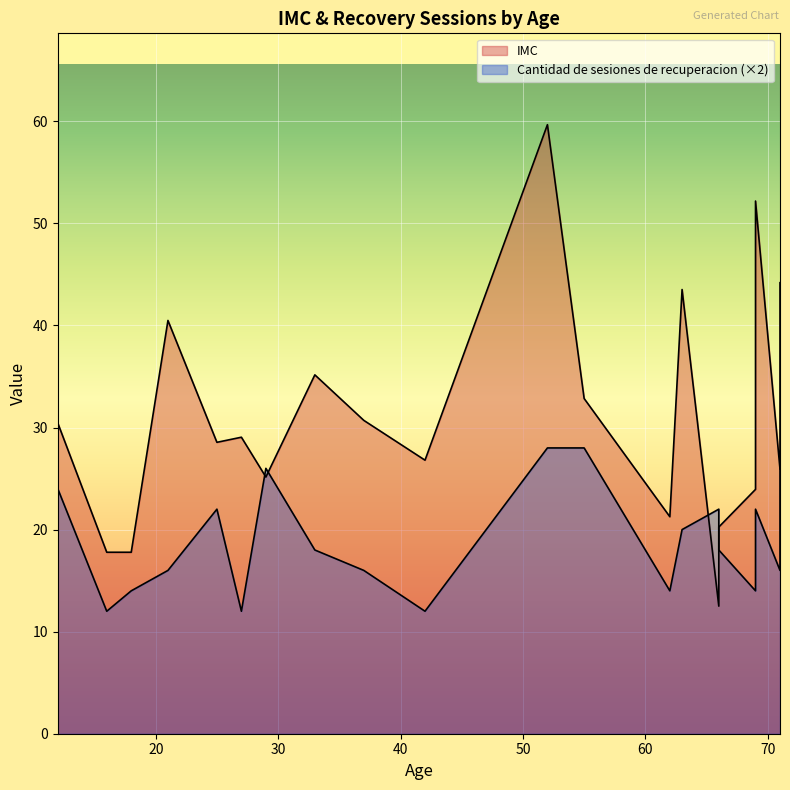

What is the sum of all IMC values?

618.2